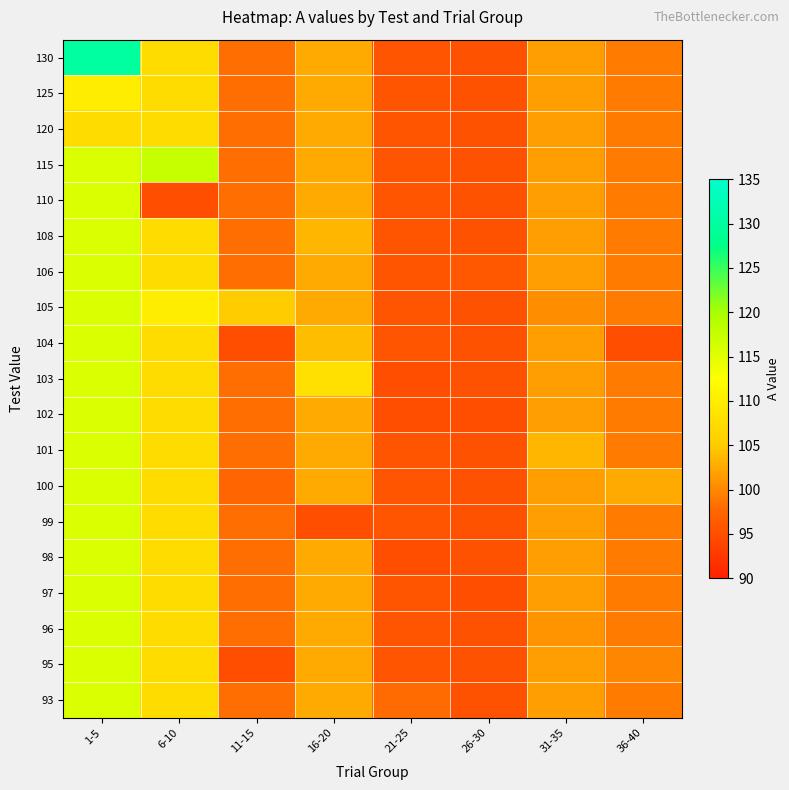

Reading left to right, list all the values displayed in this chart.

row_0: 130.0	107.5	98.1	102.6	95.8	95.3	101.7	99.2
row_1: 110.0	107.5	98.1	102.6	95.8	95.3	101.7	99.2
row_2: 107.5	107.5	98.1	102.6	95.8	95.3	101.7	99.2
row_3: 115.8	117.5	98.1	102.6	95.8	95.3	101.7	99.2
row_4: 115.8	95.0	98.1	102.6	95.8	95.3	101.7	99.2
row_5: 115.8	107.5	98.1	103.5	95.8	95.3	101.7	99.2
row_6: 115.8	107.5	98.1	102.6	95.8	96.0	101.7	99.2
row_7: 115.8	110.0	105.0	102.6	95.8	95.3	100.5	99.2
row_8: 115.8	107.5	95.0	104.0	95.8	95.3	101.7	95.0
row_9: 115.8	107.5	98.1	108.0	95.0	95.3	101.7	99.2
row_10: 115.8	107.5	98.1	102.6	95.0	95.0	101.7	99.2
row_11: 115.8	107.5	98.1	102.6	95.8	95.3	103.5	99.2
row_12: 115.8	107.5	97.5	102.6	95.8	95.3	101.7	102.5
row_13: 115.8	107.5	98.1	95.0	95.8	95.3	101.7	99.2
row_14: 115.8	107.5	98.1	102.6	95.0	95.3	101.7	99.2
row_15: 115.8	107.5	98.1	102.6	95.8	95.0	101.7	99.2
row_16: 115.8	107.5	98.1	102.6	95.8	95.3	101.0	99.2
row_17: 115.8	107.5	95.0	102.6	95.8	95.3	101.7	100.0
row_18: 115.8	107.5	98.1	102.6	98.0	95.3	101.7	99.2